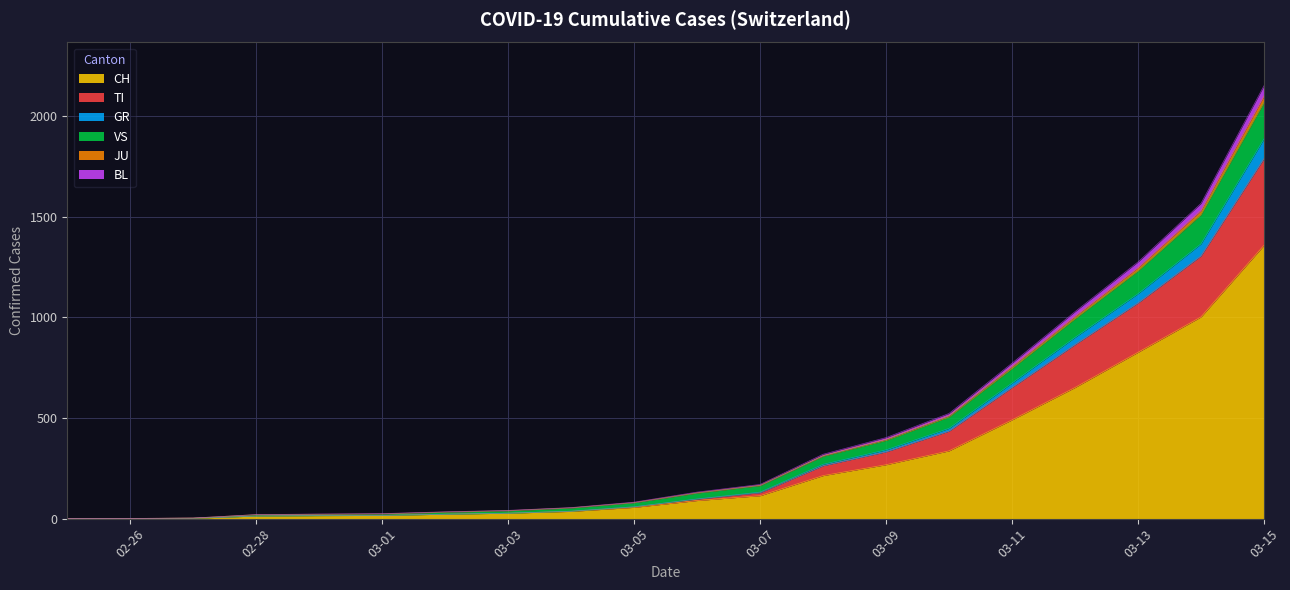

True or false: JU and VS intersect in this chart.

False